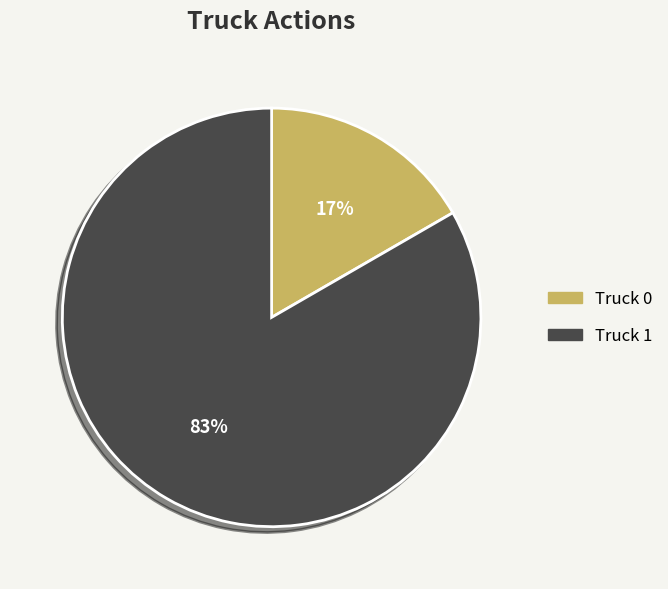

Rank the categories by value from highest to lowest.

Truck 1, Truck 0